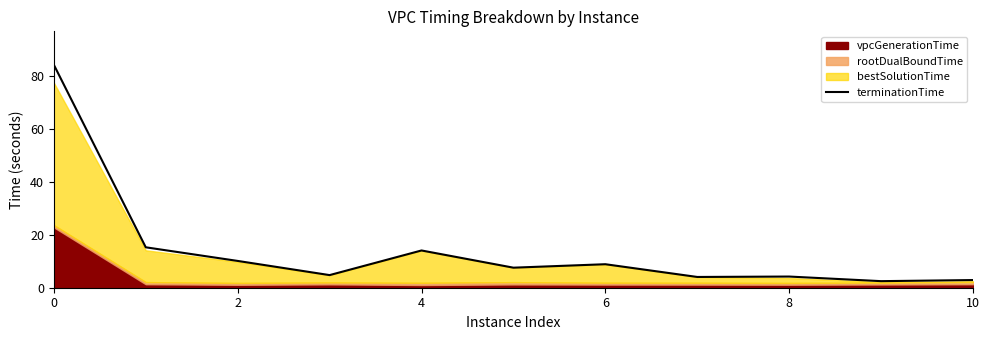

The value of terminationTime at 2 is 10.1. True or false?

True